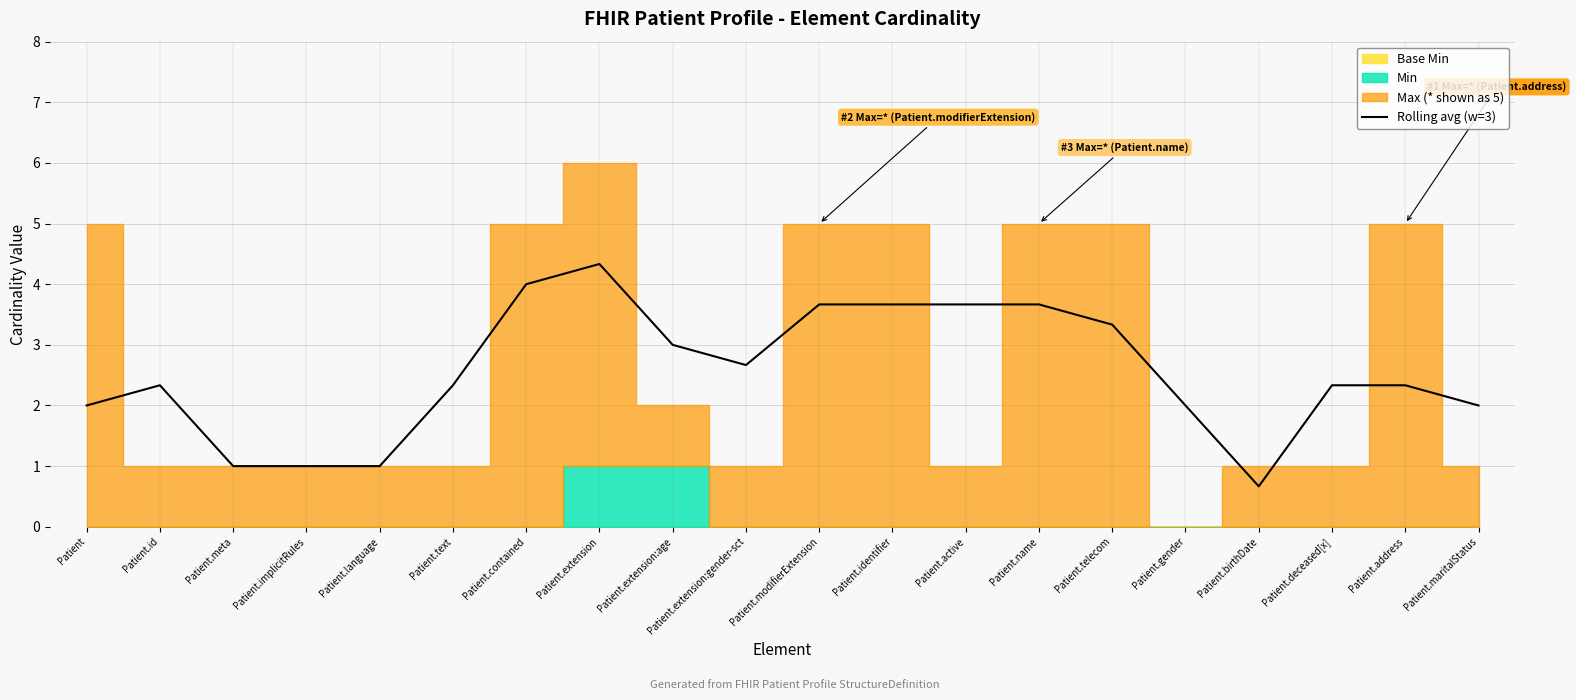

Approximately how many times larger is the value at Patient.text compared to Patient.gender?

1.2